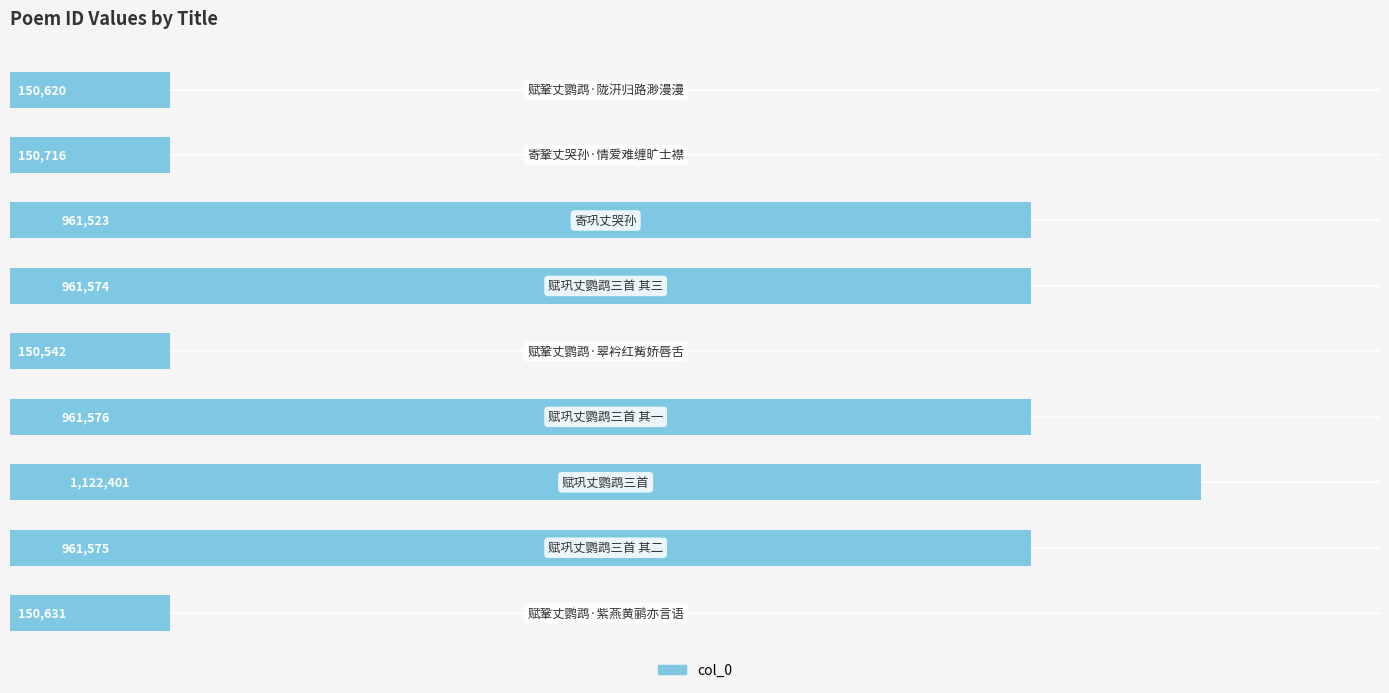

What is the average value?

619018